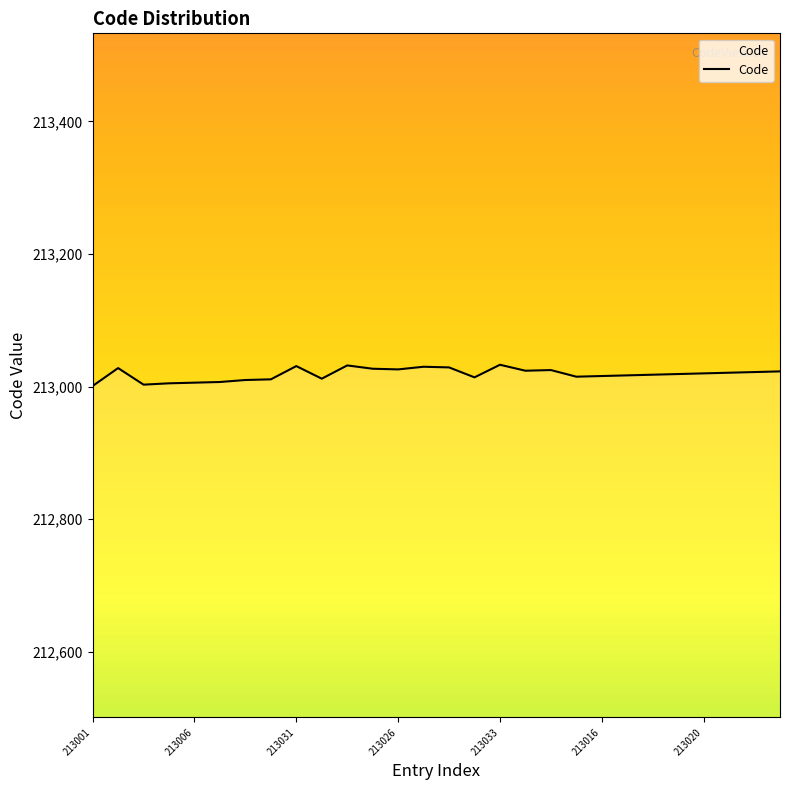

What is the difference between the maximum and minimum values?

32